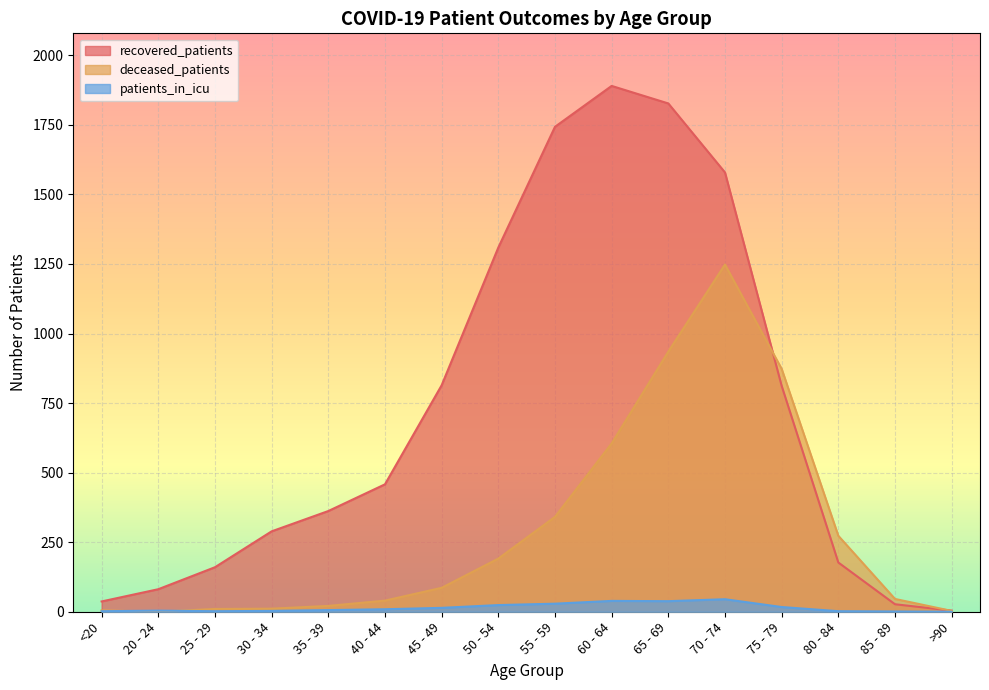

True or false: patients_in_icu and deceased_patients cross at least once.

True